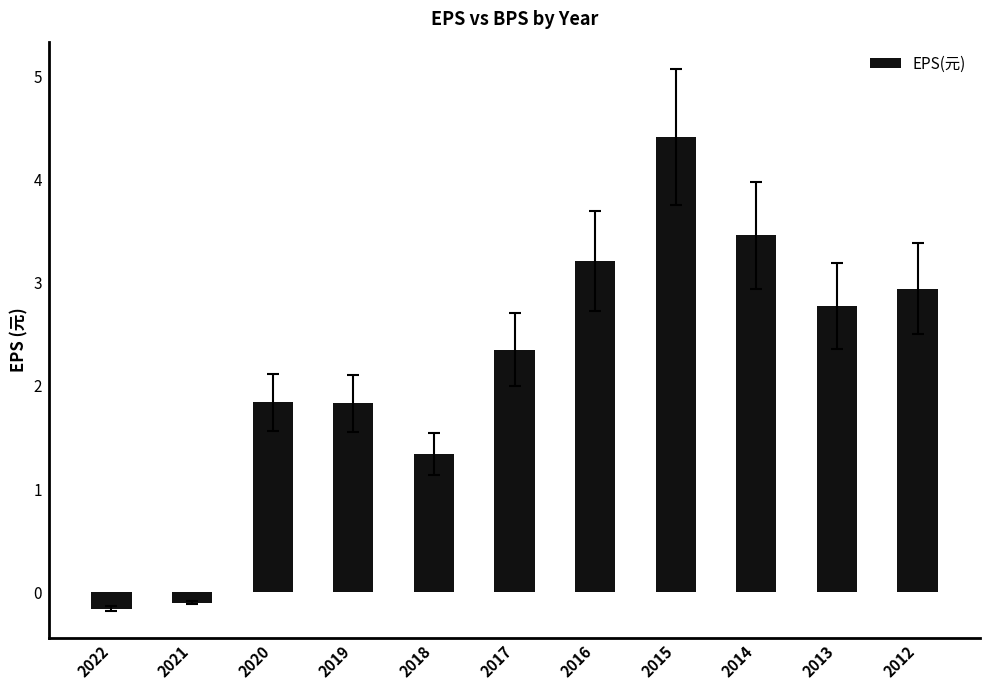

Between 2013 and 2018, which is larger?

2013